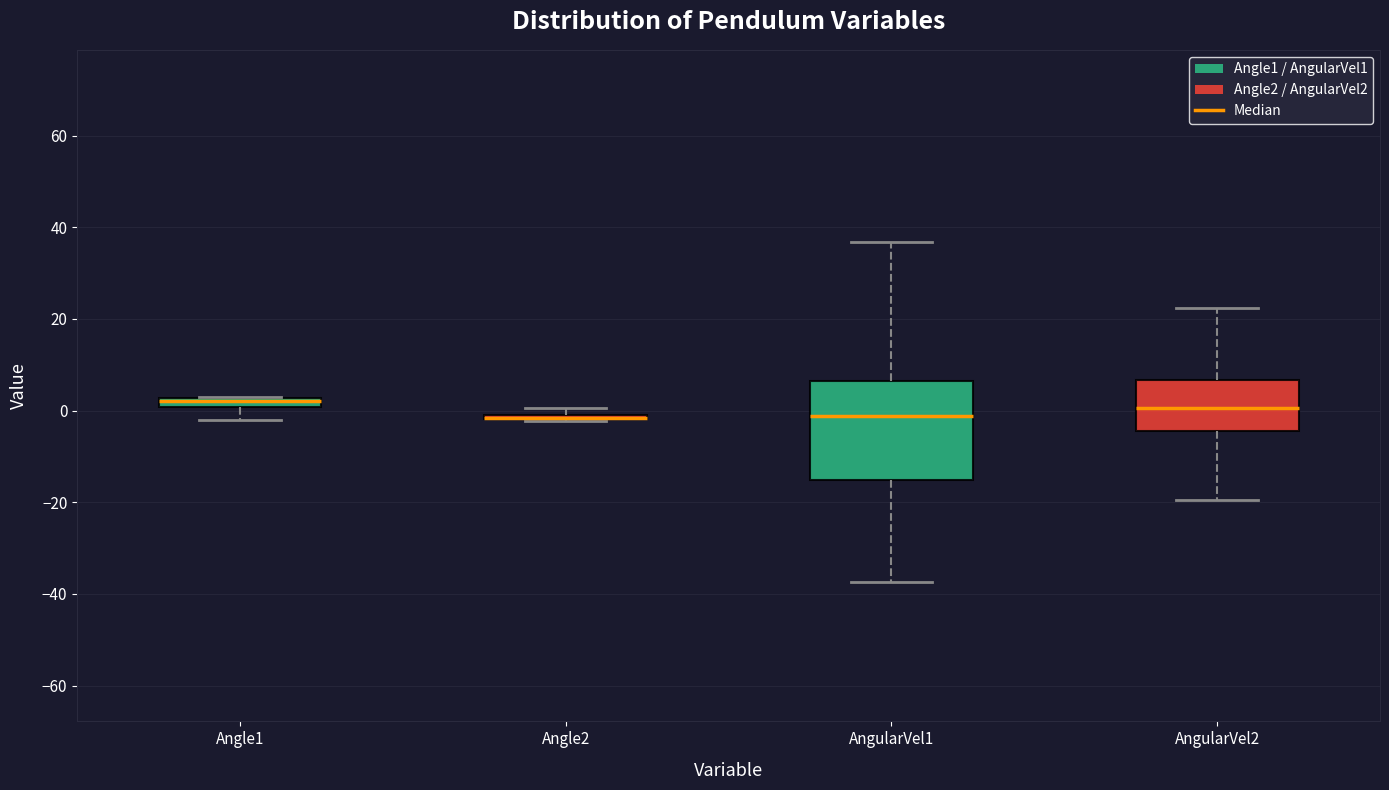

Comparing the boxes themselves (not the whiskers), which one is the tallest?

AngularVel1